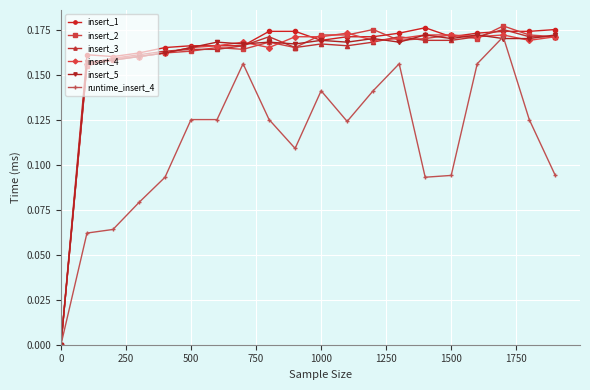

True or false: runtime_insert_4 has more than 0 points higher than both neighbors.

True